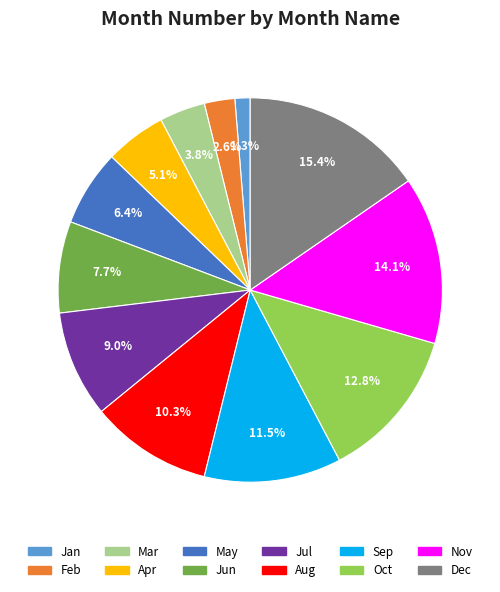

Count the number of slices in the pie.

12